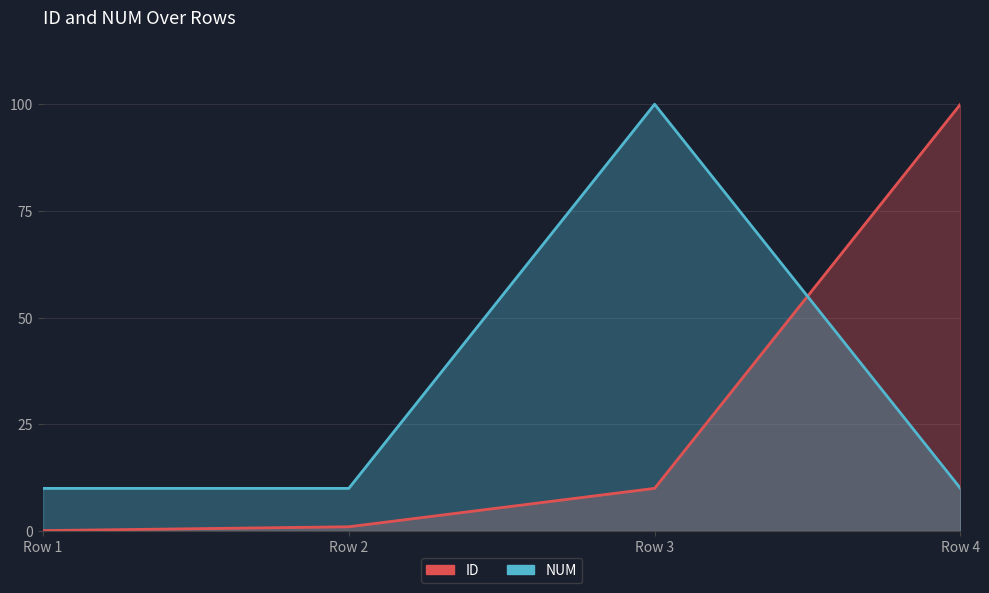

Rank the series by their average value, from highest to lowest.

NUM, ID